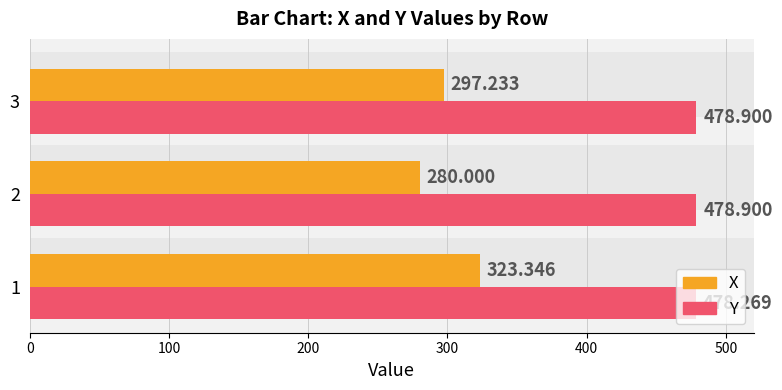

What are all the series names shown in the legend?

X, Y